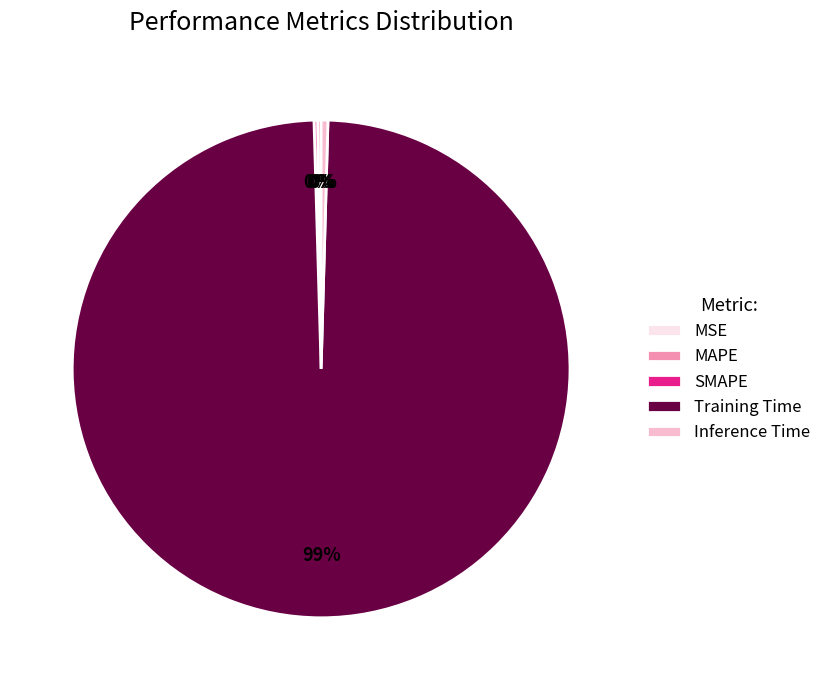

Which category has the biggest portion of the pie?

Training Time